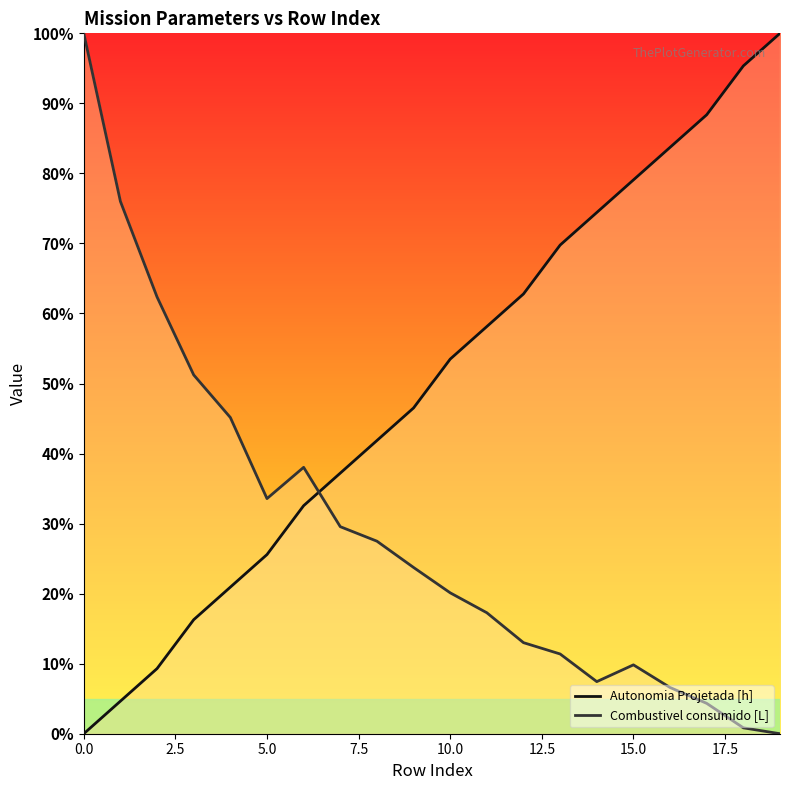

Reading left to right, extract all data points from this chart.

Autonomia Projetada [h]: 0.0	4.7	9.3	16.3	20.9	25.6	32.6	37.2	41.9	46.5	53.5	58.1	62.8	69.8	74.4	79.1	83.7	88.4	95.3	100.0
Combustivel consumido [L]: 100.0	76.0	62.4	51.2	45.1	33.6	38.0	29.6	27.5	23.7	20.1	17.3	13.0	11.4	7.4	9.8	6.6	4.3	0.8	0.0